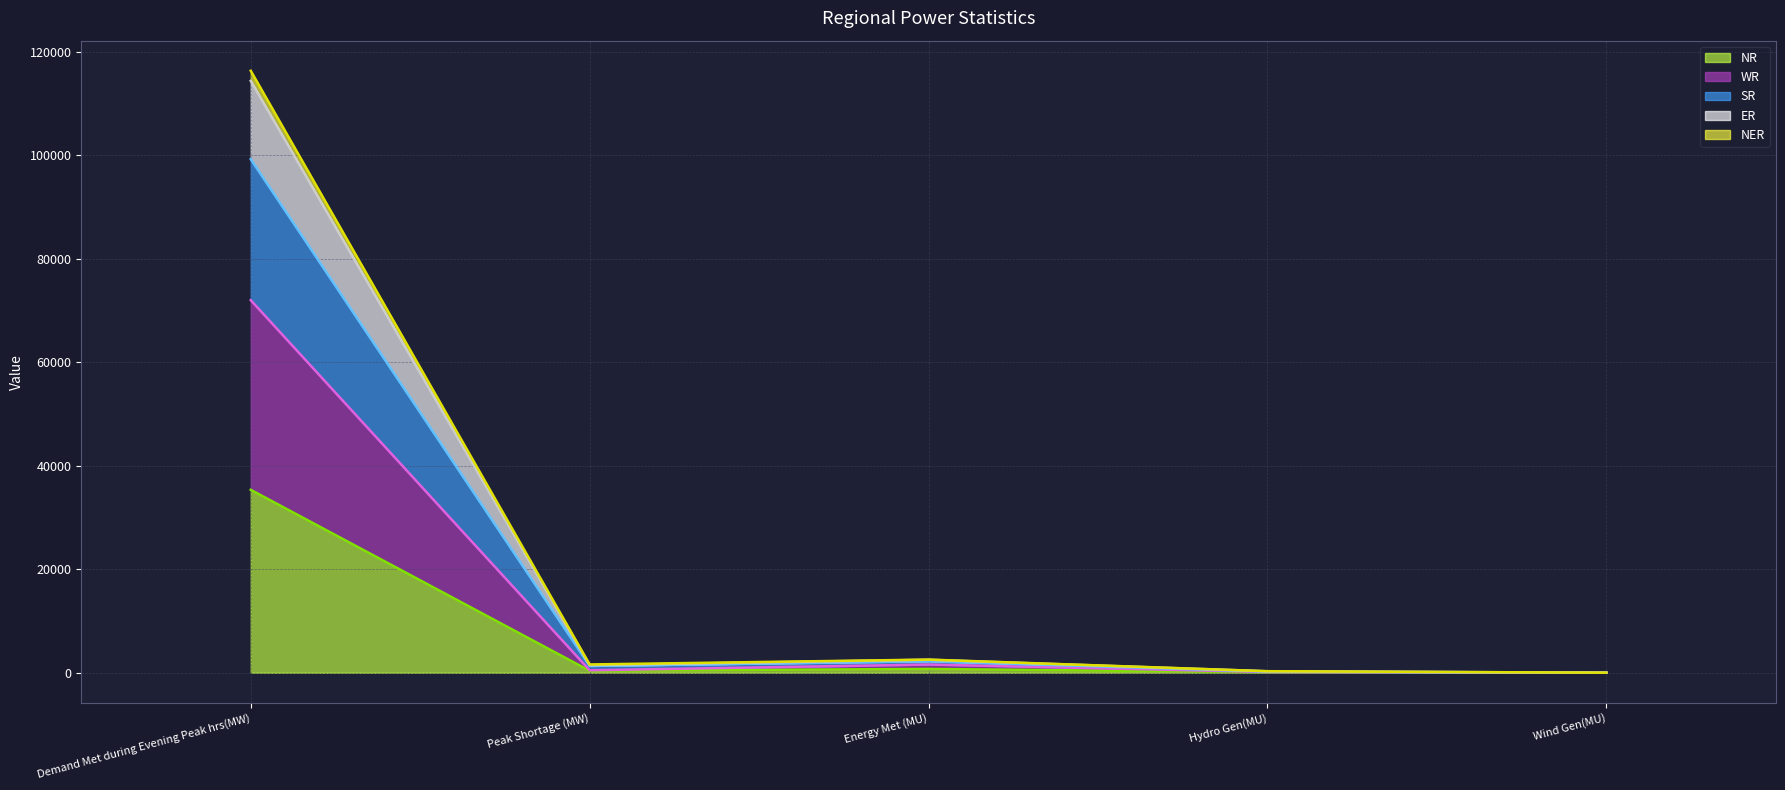

Which category has the highest value in the WR series?

Demand Met during Evening Peak hrs(MW)